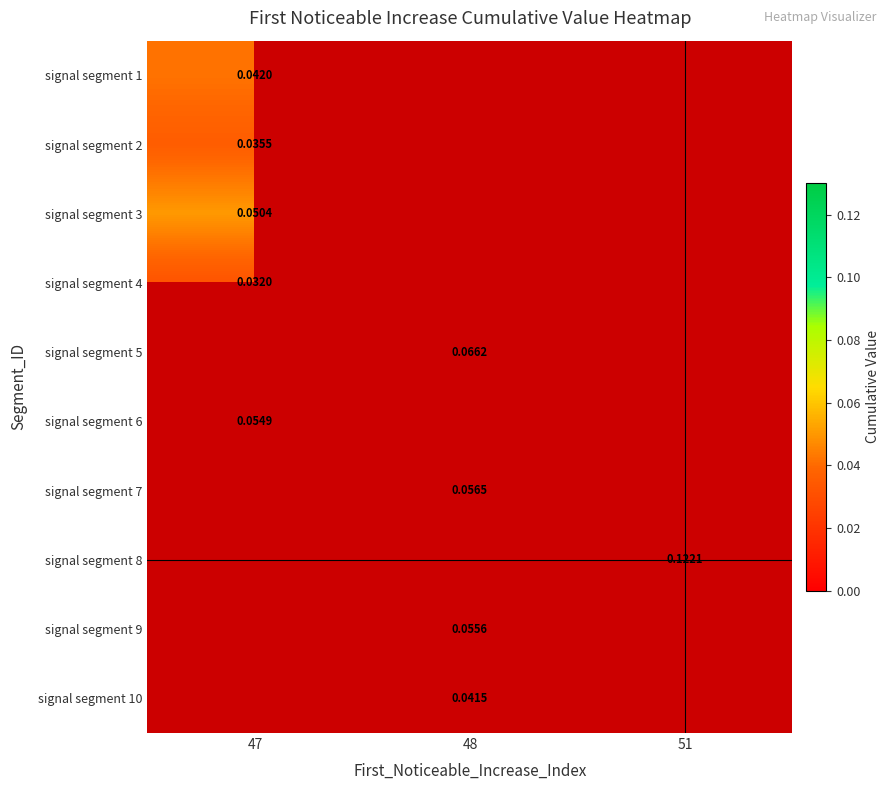

What is the maximum value shown in the chart?

0.1